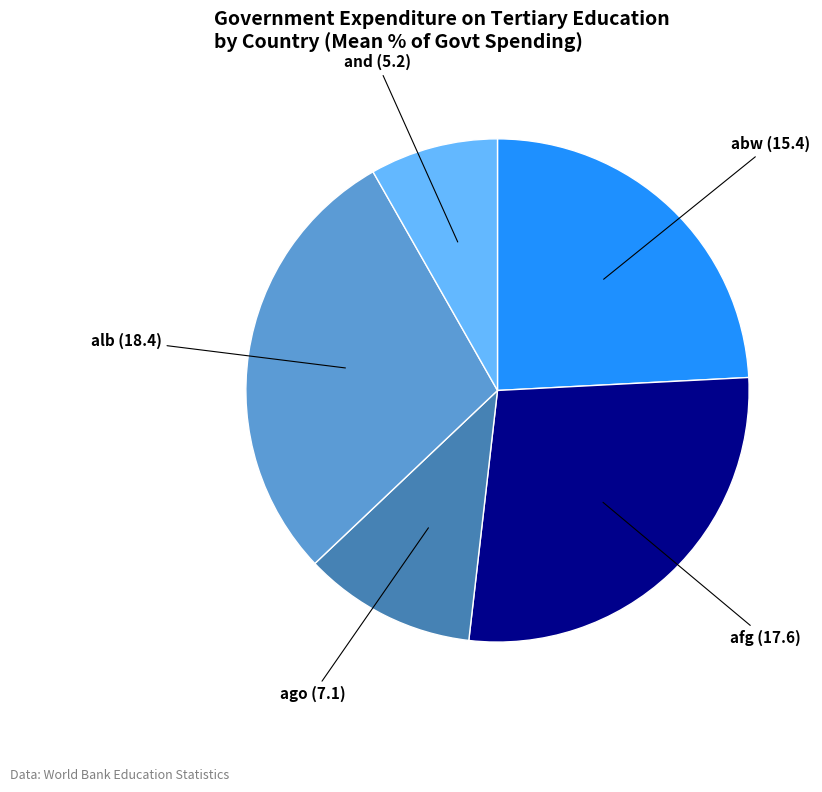

Is there any slice that represents more than half of the pie?

No